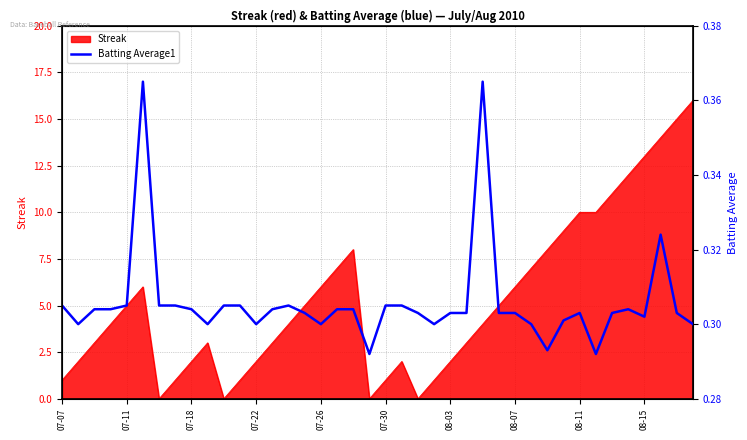

True or false: the data shows 0.5 at 17.

False